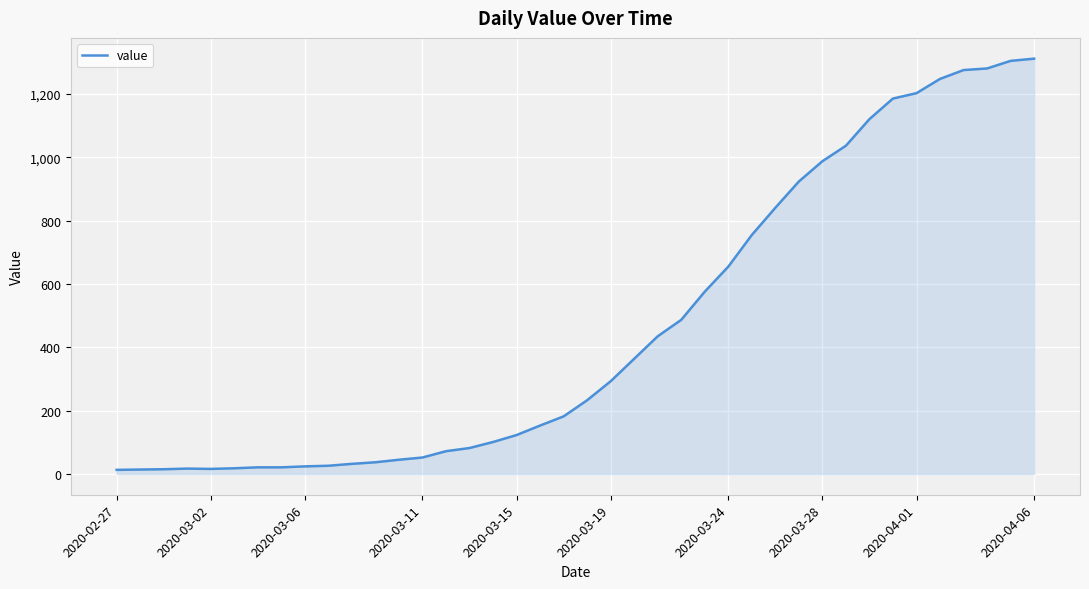

What is the average value?

465